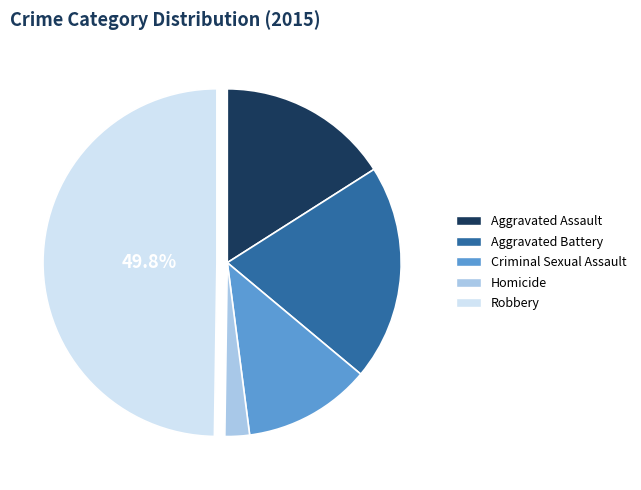

To the nearest percent, what is the combined percentage of Aggravated Battery and Robbery?

70%